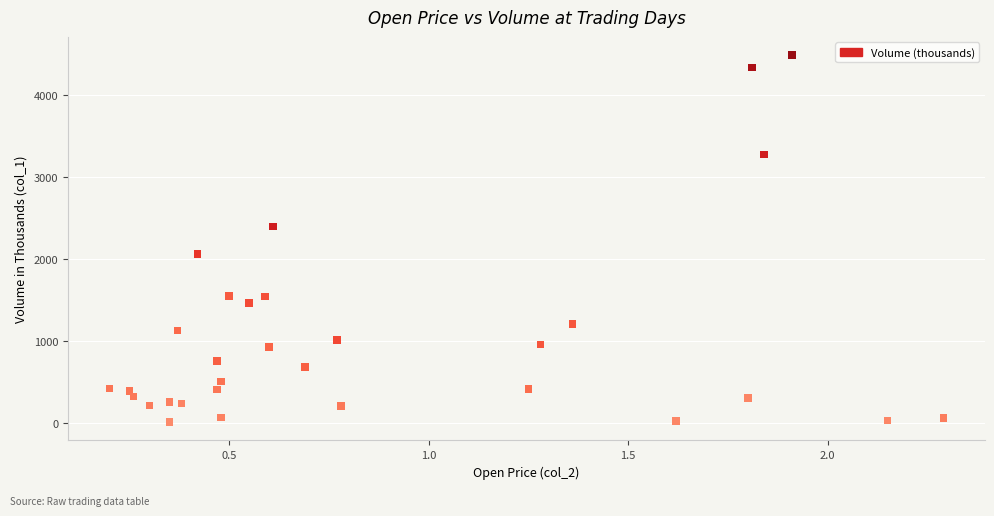

What is the range of Y values (max minus min)?

4473